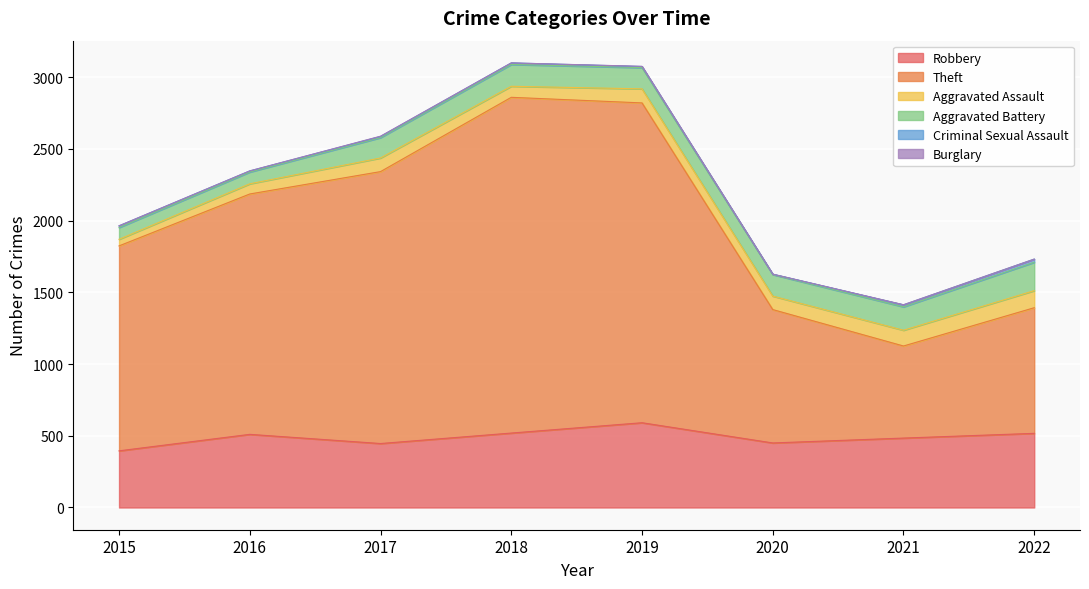

What is the average value of the Robbery series?

489